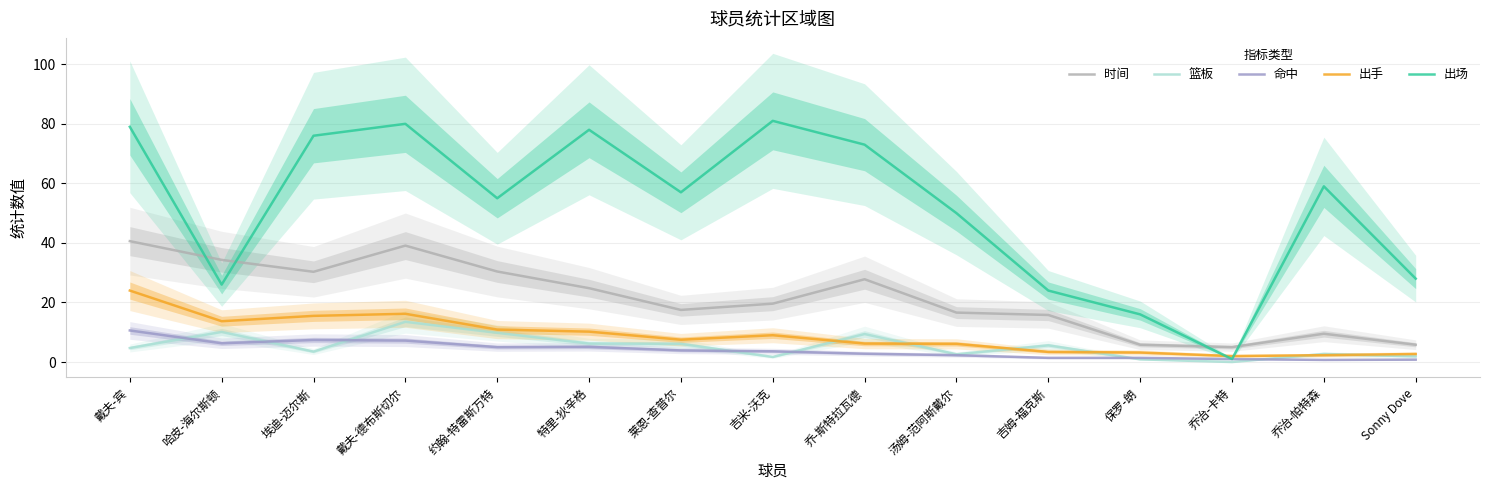

Between 戴夫-宾 and 约翰-特雷斯万特, which is larger?

戴夫-宾